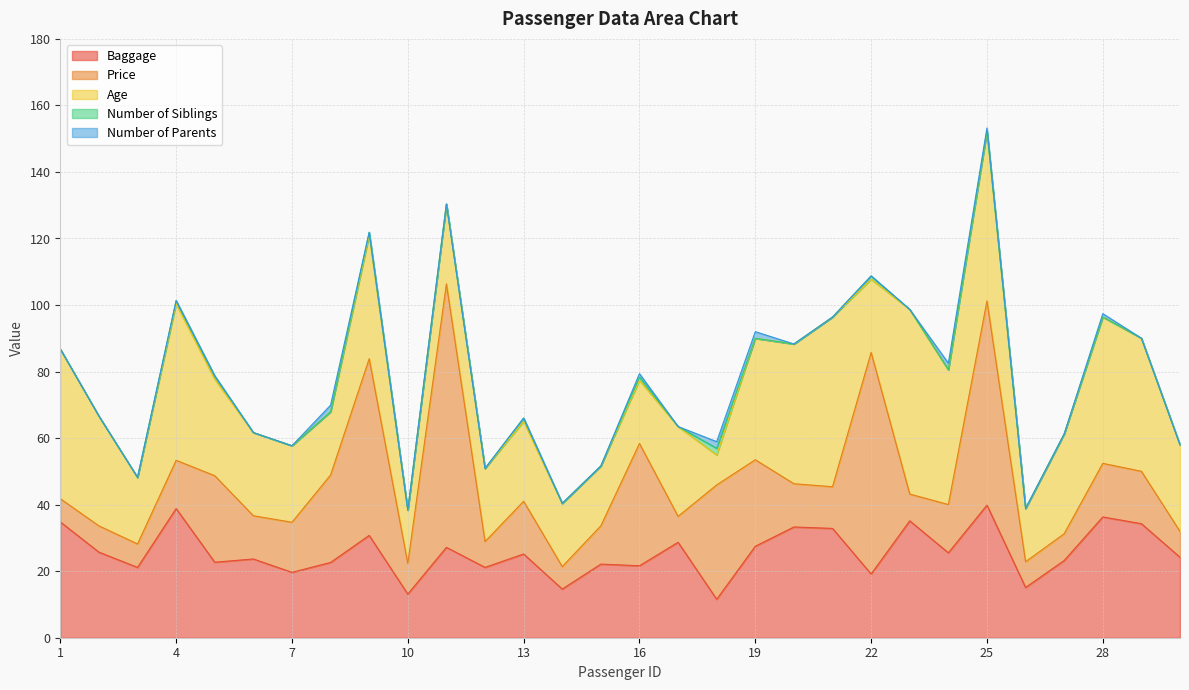

Reading left to right, list all the values displayed in this chart.

Baggage: 34.8	25.7	21.1	38.8	22.7	23.7	19.7	22.6	30.8	13.1	27.2	21.1	25.2	14.6	22.1	21.6	28.7	11.6	27.5	33.3	32.9	19.1	35.1	25.5	39.9	15.1	23.2	36.3	34.3	24.2
Price: 7.0	7.9	7.0	14.5	26.0	13.0	15.0	26.3	53.1	9.2	79.2	7.8	15.8	6.8	11.5	36.8	7.8	34.4	26.0	13.0	12.5	66.6	8.1	14.5	61.4	7.7	8.1	16.1	15.8	7.8
Age: 45.0	33.0	20.0	47.0	29.0	25.0	23.0	19.0	37.0	16.0	24.0	22.0	24.0	19.0	18.0	19.0	27.0	9.0	36.5	42.0	51.0	22.0	55.5	40.5	51.0	16.0	30.0	44.0	40.0	26.0
Number of Siblings: 0.0	0.0	0.0	1.0	1.0	0.0	0.0	0.0	1.0	0.0	0.0	0.0	1.0	0.0	0.0	1.0	0.0	2.0	0.0	0.0	0.0	1.0	0.0	0.0	0.0	0.0	0.0	0.0	0.0	0.0
Number of Parents: 0.0	0.0	0.0	0.0	0.0	0.0	0.0	2.0	0.0	0.0	0.0	0.0	0.0	0.0	0.0	1.0	0.0	2.0	2.0	0.0	0.0	0.0	0.0	2.0	1.0	0.0	0.0	1.0	0.0	0.0